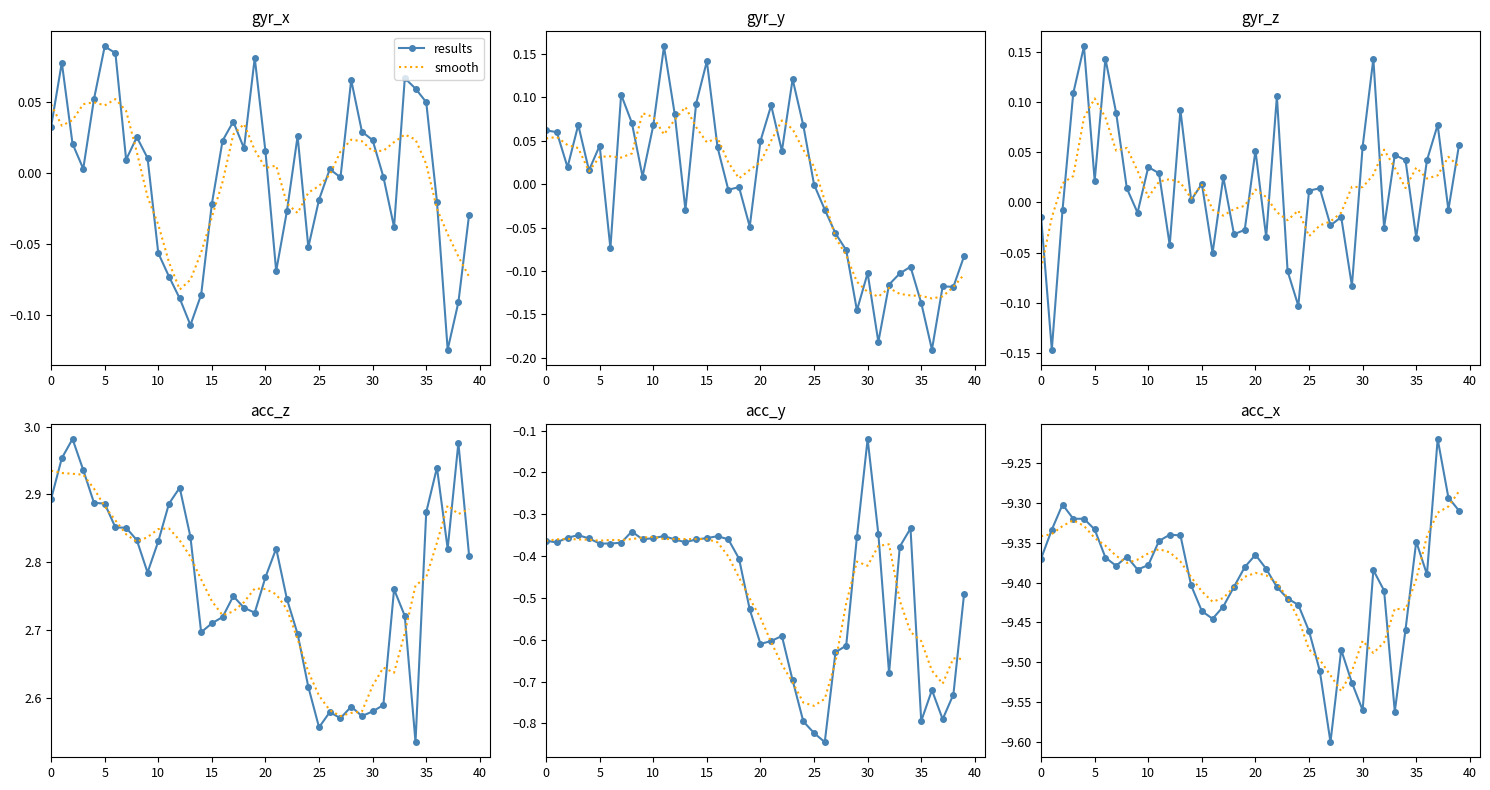

Which series ends up on top after the final intersection of smooth and results?

smooth